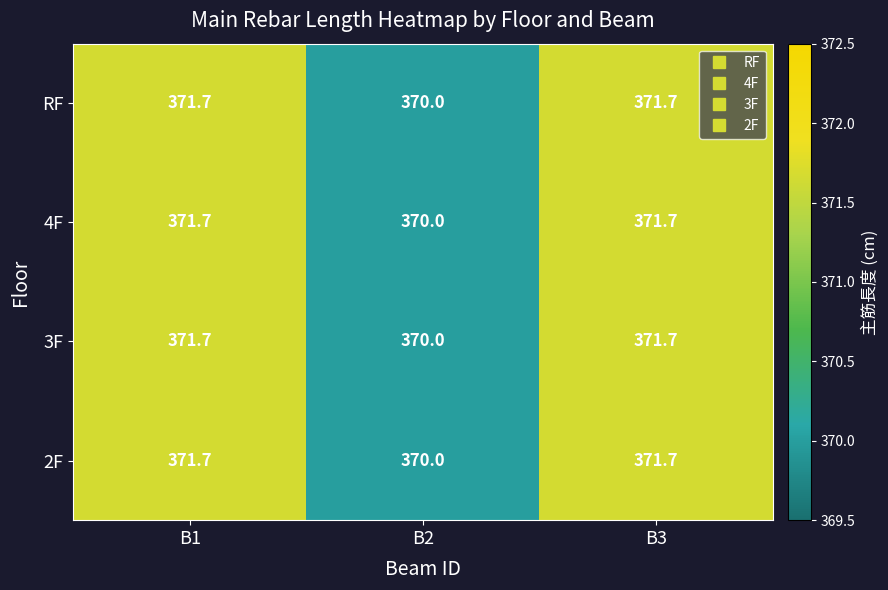

The 2F series shows 371.7 at B1. True or false?

True